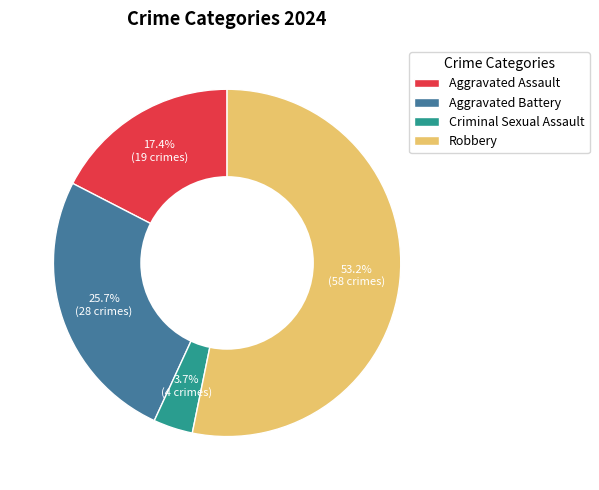

What percentage do Criminal Sexual Assault and Aggravated Battery together represent?

29.4%